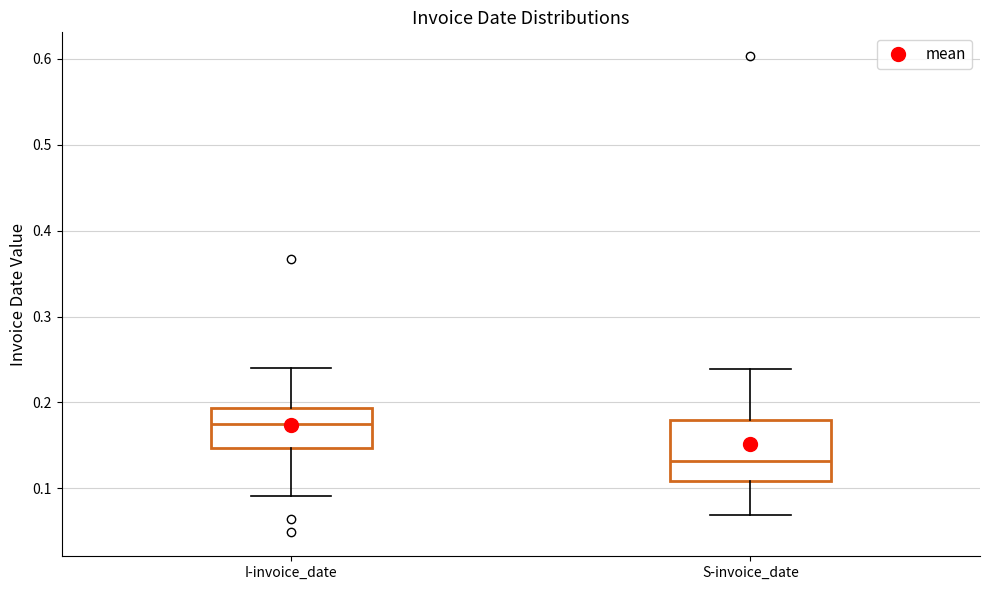

Reading left to right, transcribe this box plot: for each box, give where its median line is, the range the box spans, and where its two whiskers end, as read against the y-axis. The values are not printed on the chart, so give them approximately, as read against the axis.

I-invoice_date: median 0.18, box 0.15 to 0.19, whiskers 0.09 to 0.24
S-invoice_date: median 0.13, box 0.11 to 0.18, whiskers 0.07 to 0.24